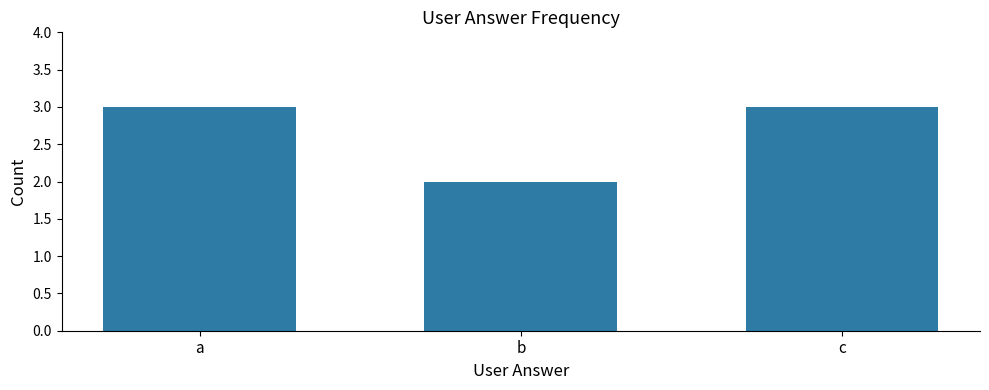

Are the bars horizontal?

No